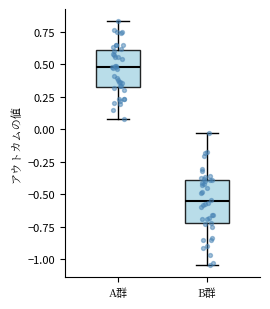

Which box is the tallest, from its lower edge to its upper edge?

B群